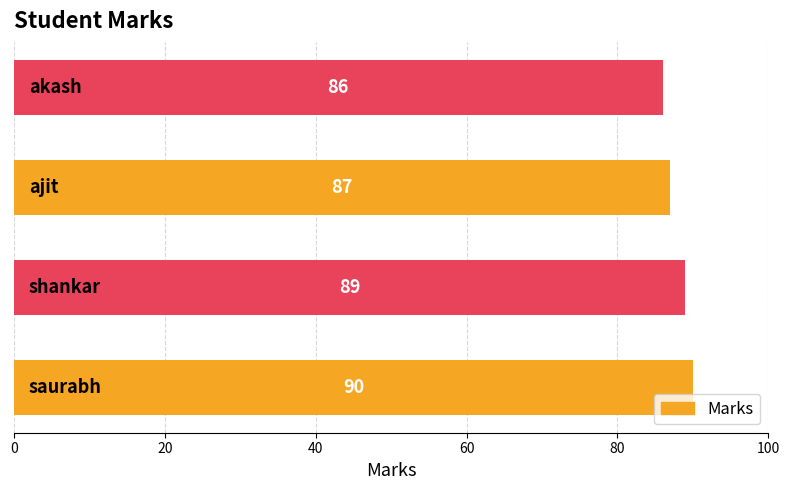

What is the average value?

88